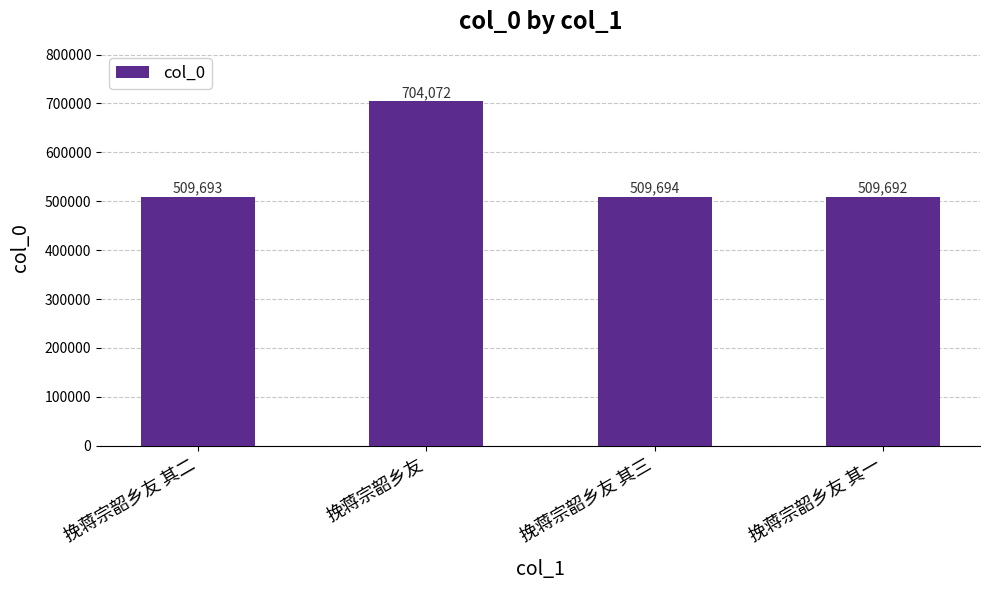

What position from the right is 挽蒋宗韶乡友 其二?

4